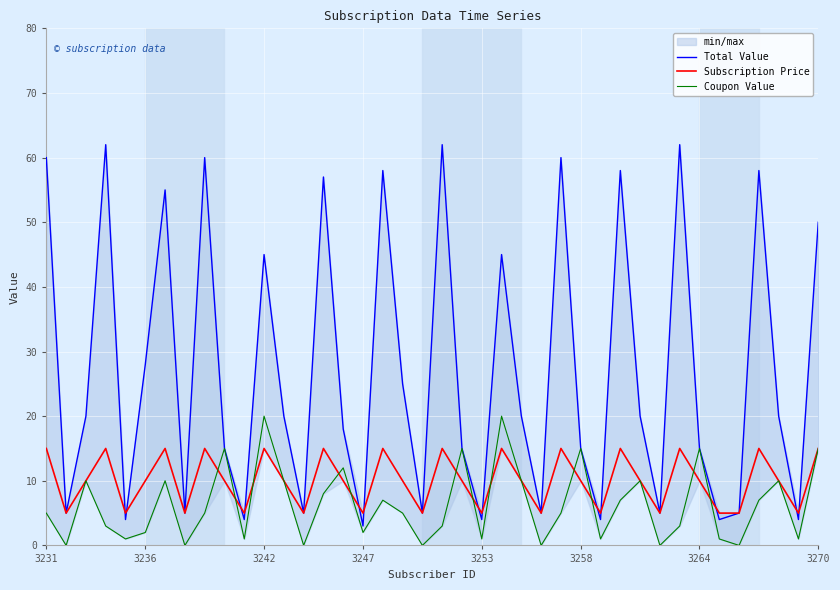

Which has a higher value, 23 or 12?

23